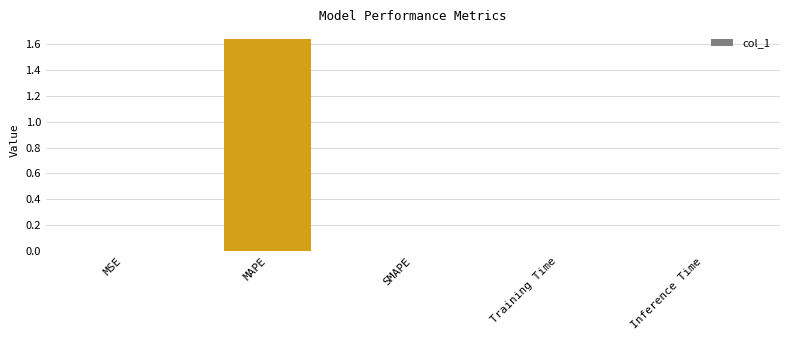

True or false: the data shows 0.0 at Inference Time.

True